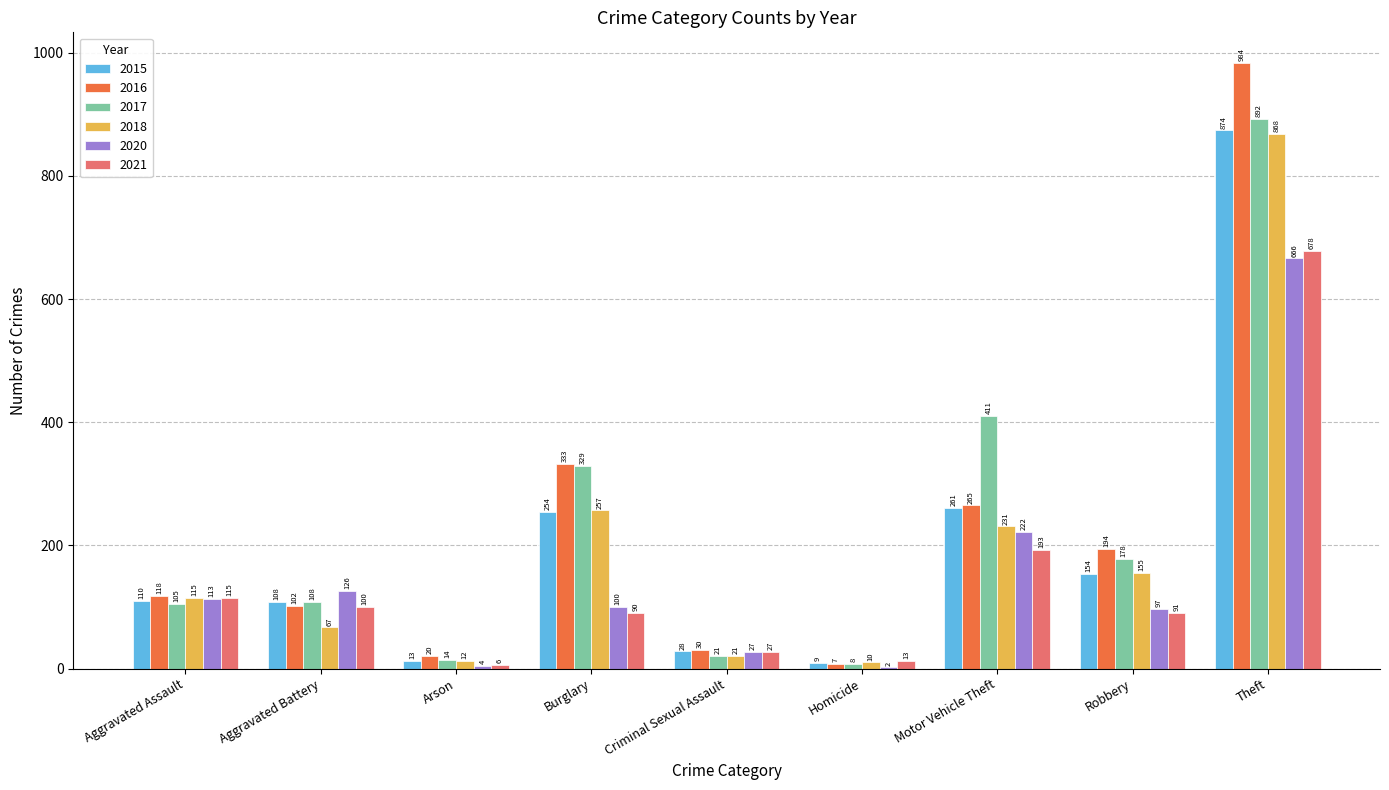

Read the 2017 value at Aggravated Battery, to the nearest 10.

110